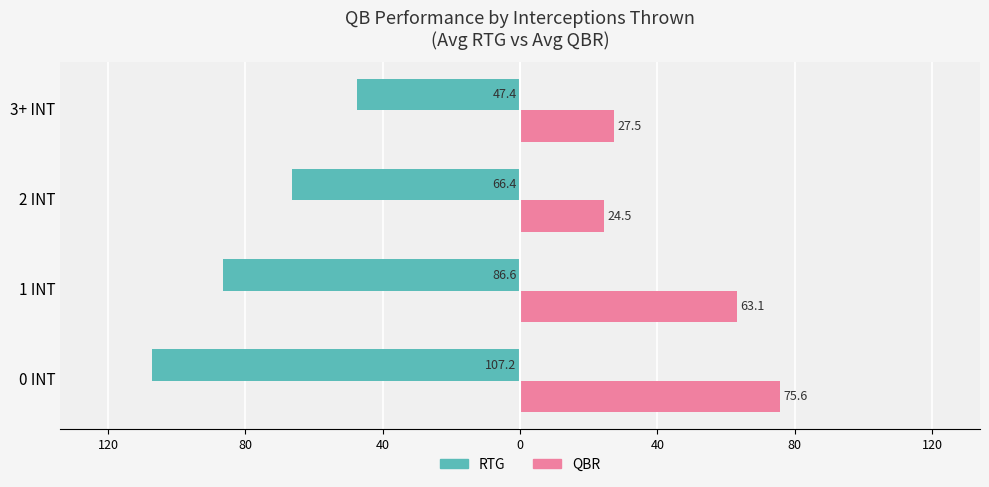

What are all the series names shown in the legend?

RTG, QBR